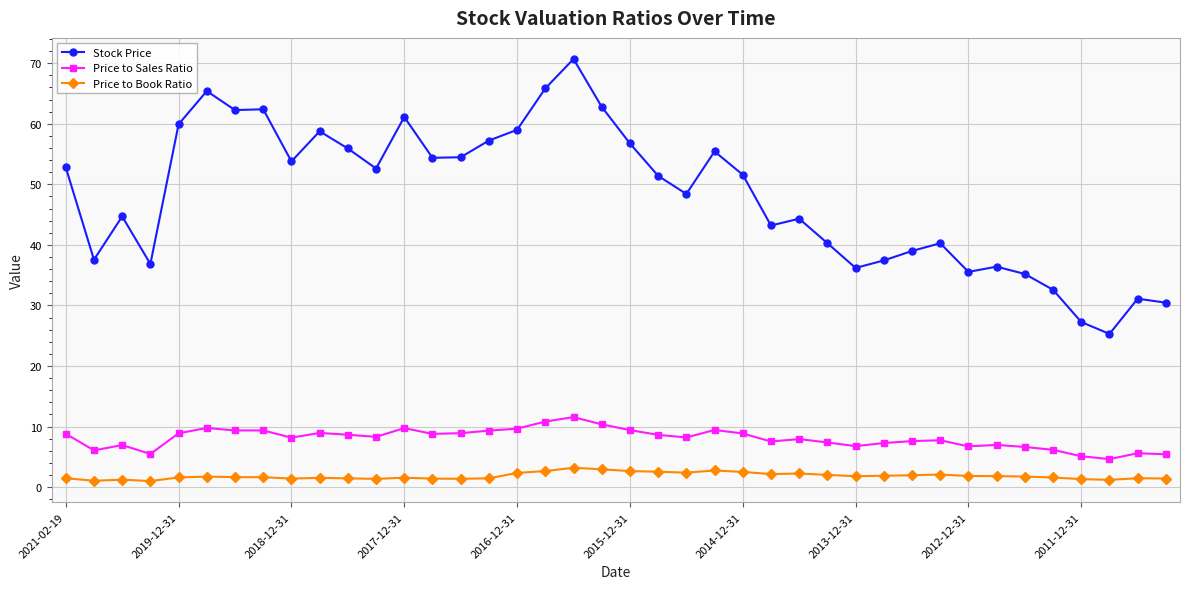

True or false: Price to Book Ratio has more than 2 points higher than both neighbors.

True